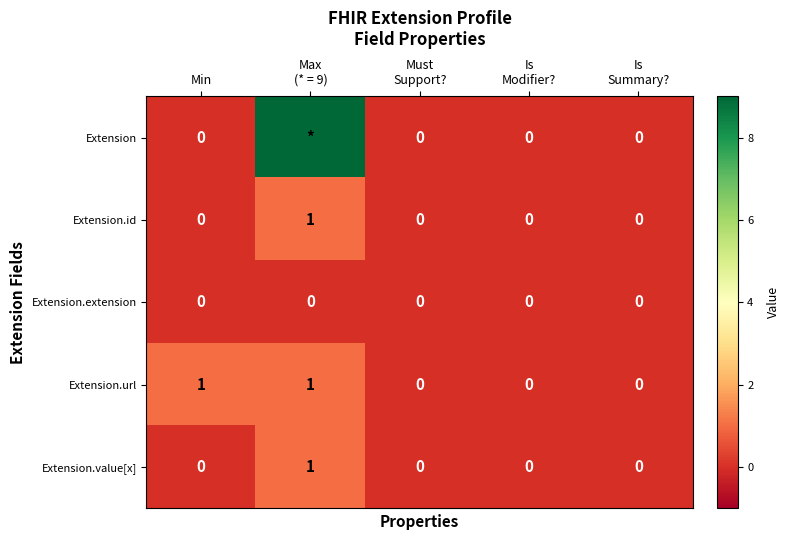

Count the Extension.value[x] values in the range 0 to 1.

5